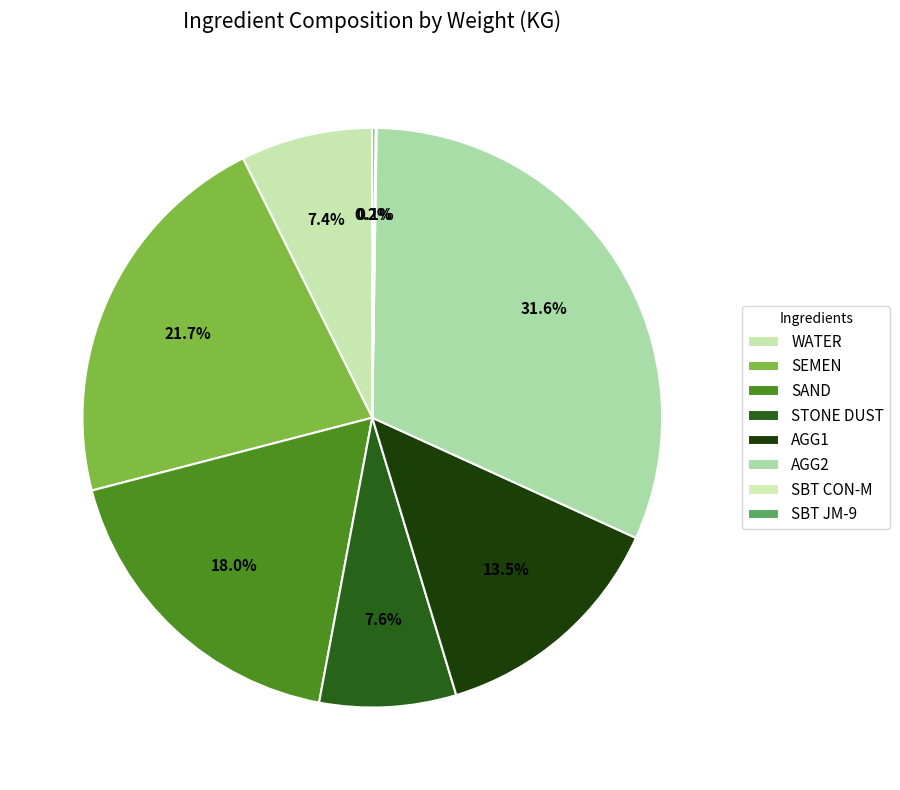

Count the number of slices in the pie.

8